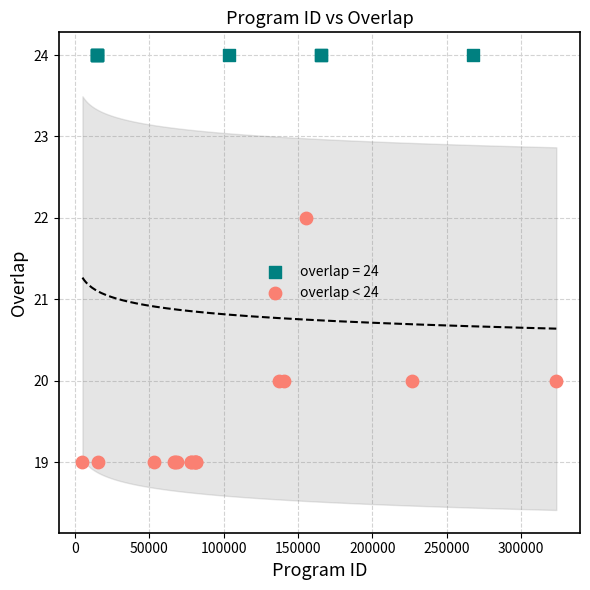

Which series contains the lowest Y value?

overlap < 24